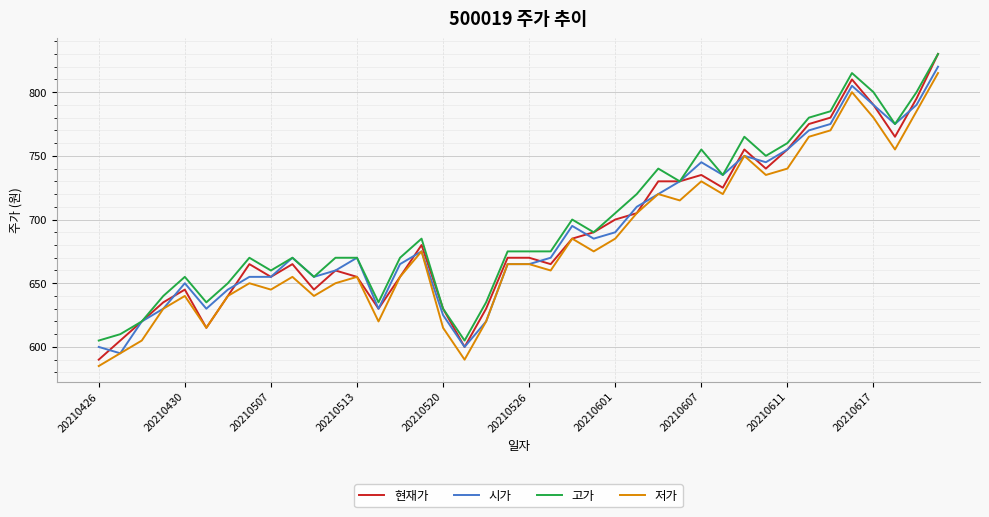

How many interior local valleys does the 저가 series have?

11